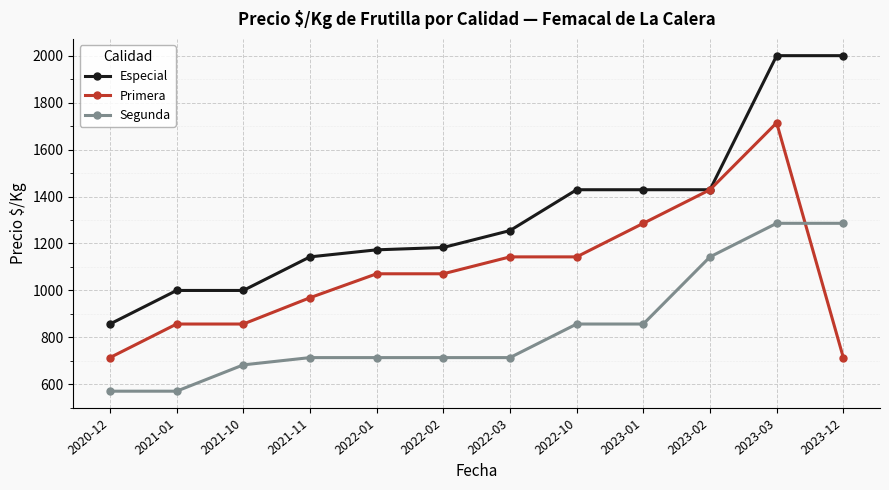

What is the label of the 10th point from the right?

2021-10